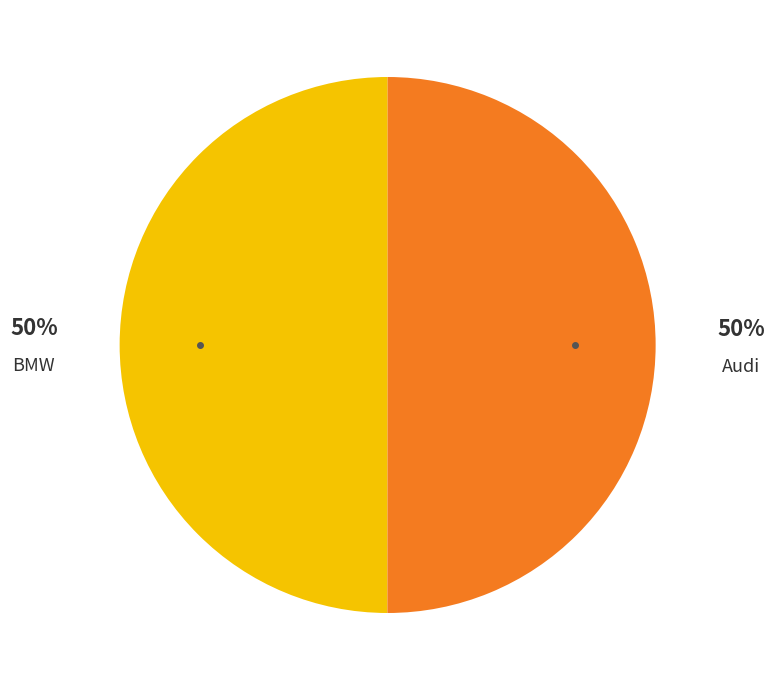

Do Audi and BMW together represent more than half of the pie?

Yes